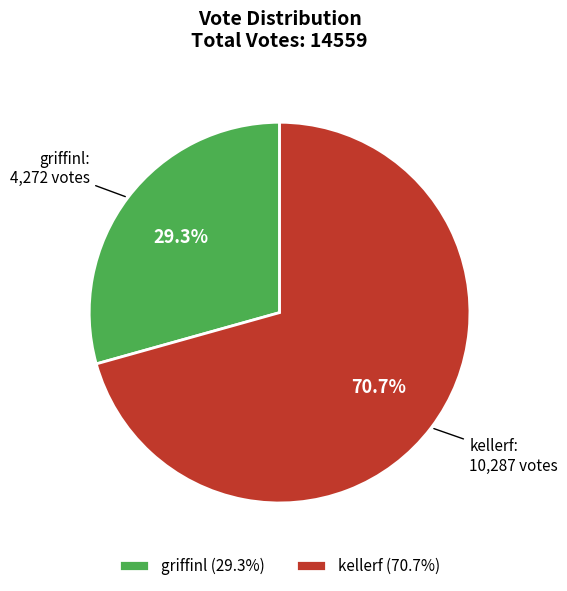

Which has a higher value, griffinl or kellerf?

kellerf